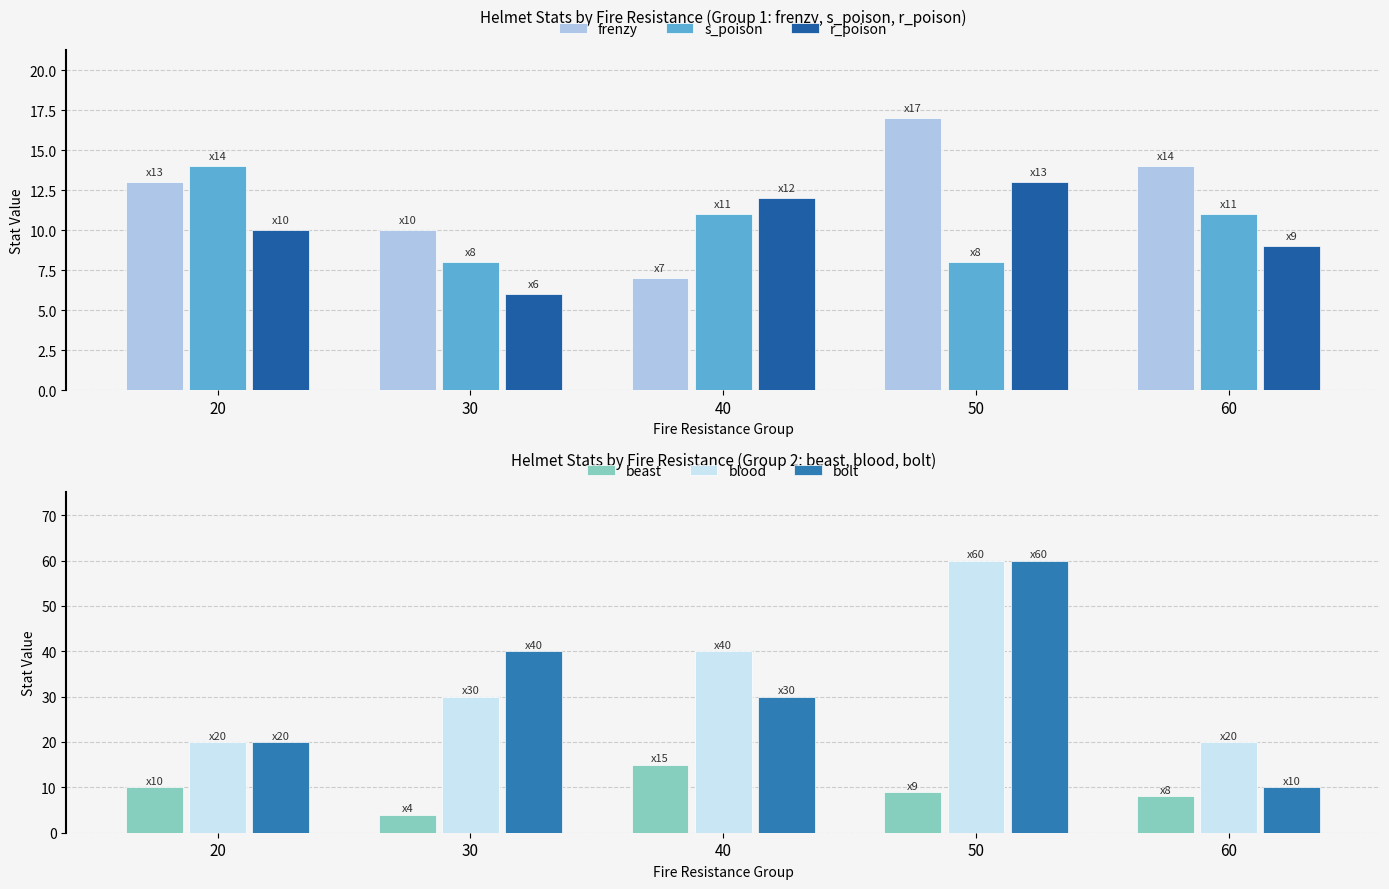

What is the sum of the bolt values at 40 and 50?

90